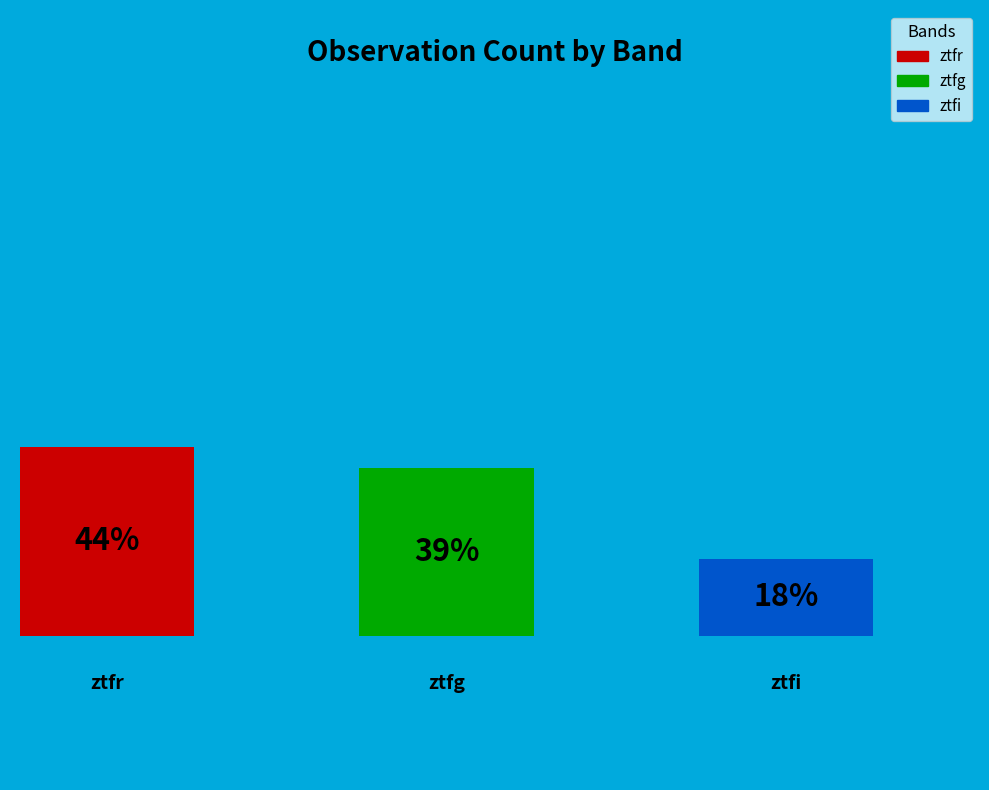

Count the number of slices in the pie.

3